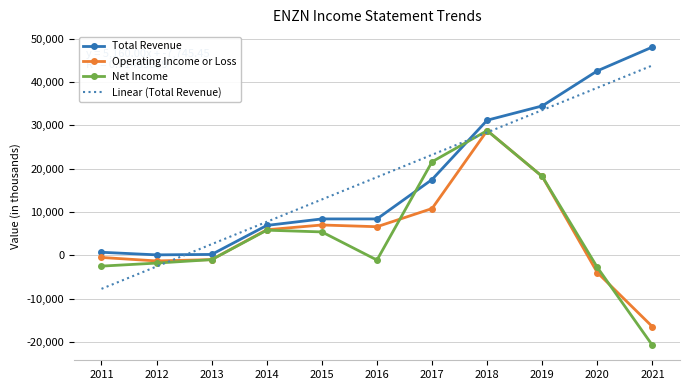

Rank the series at 2021 from lowest to highest value.

Net Income, Operating Income or Loss, Linear (Total Revenue), Total Revenue